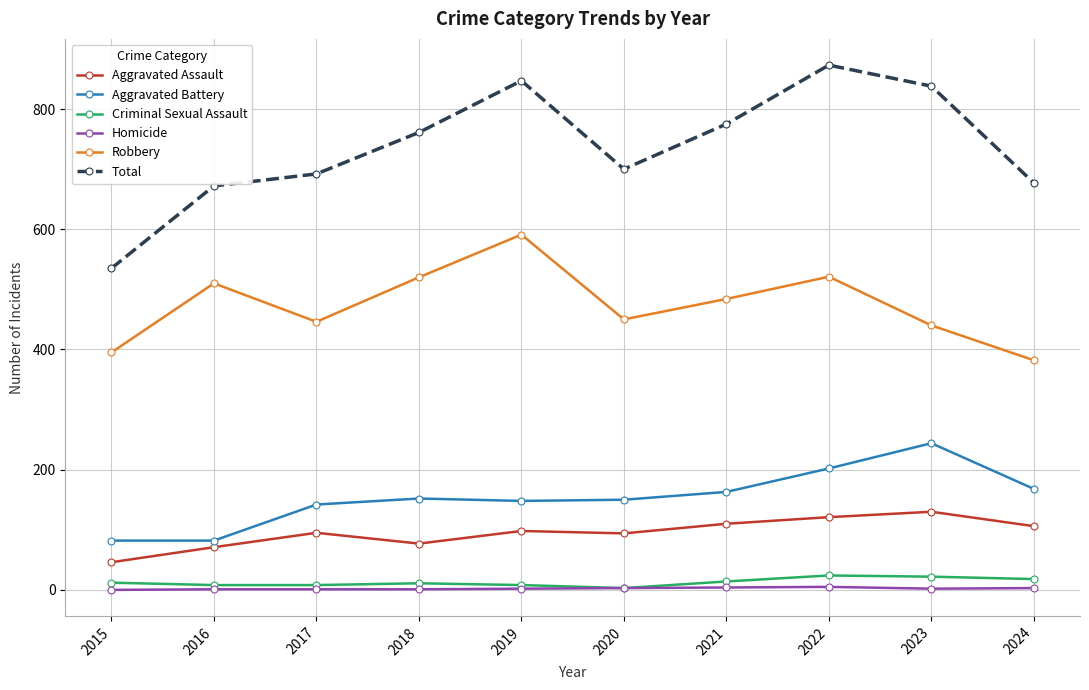

The value of Robbery at 2016 is 818. True or false?

False